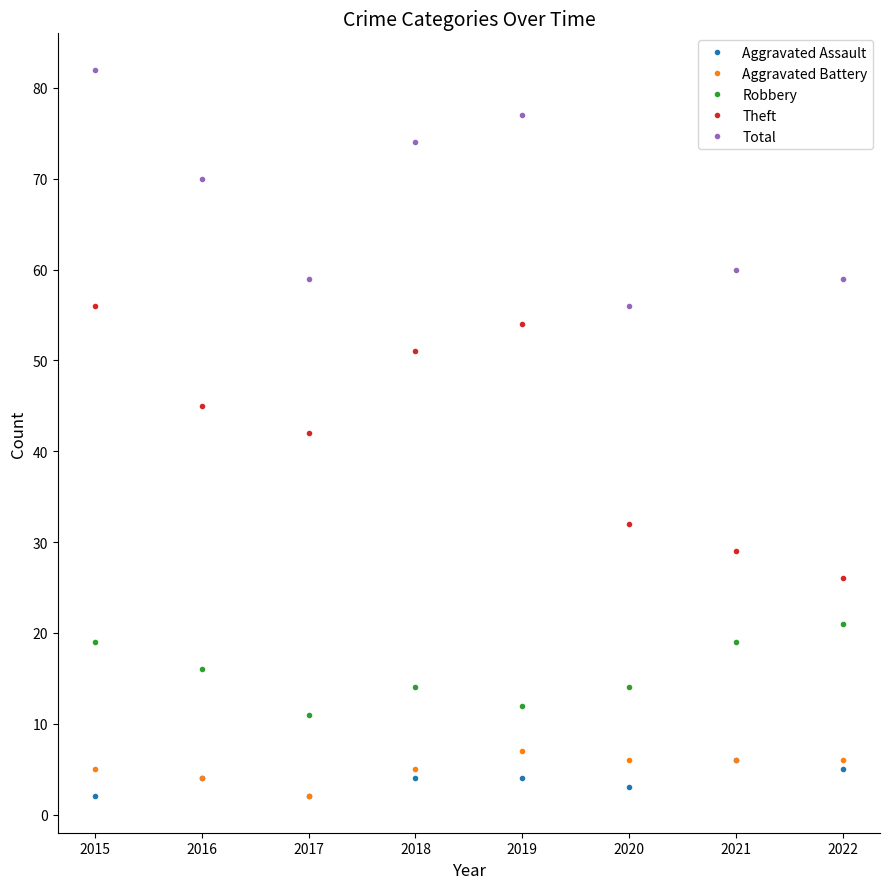

Rank the categories by Theft value from lowest to highest.

2022, 2021, 2020, 2017, 2016, 2018, 2019, 2015